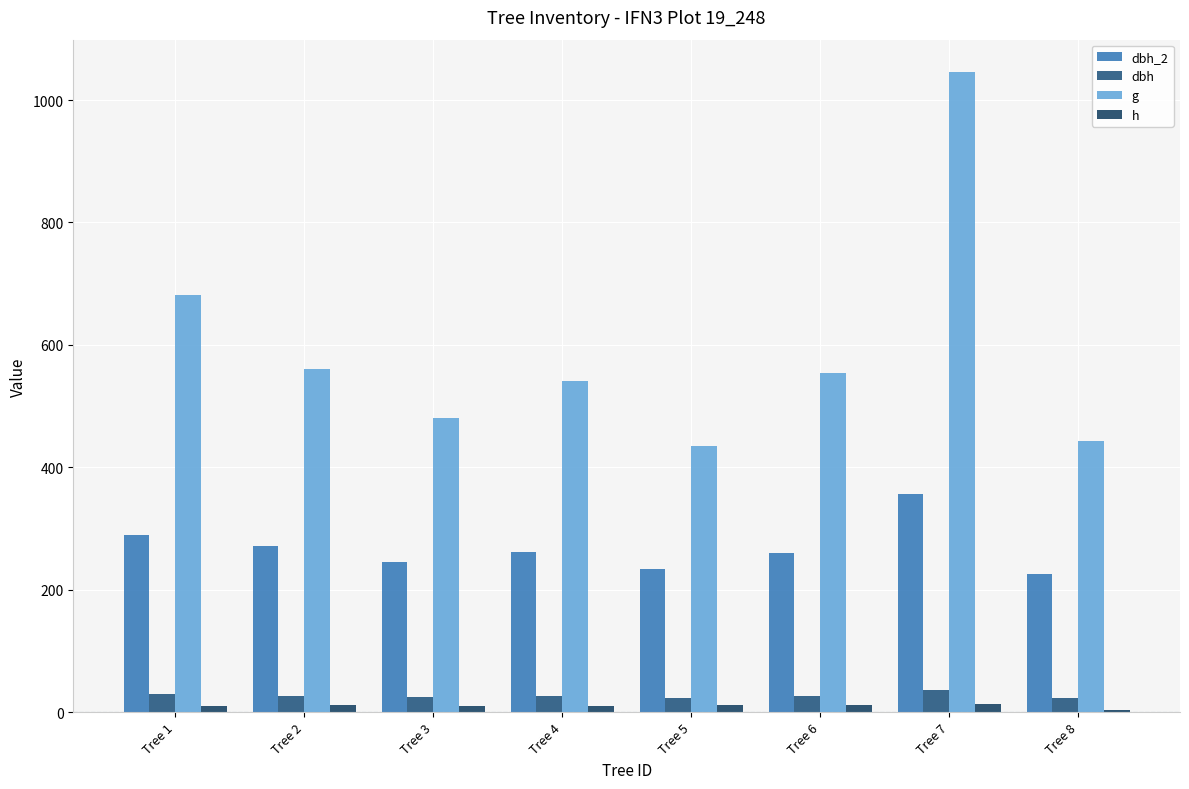

The dbh series shows 34.9 at Tree 8. True or false?

False